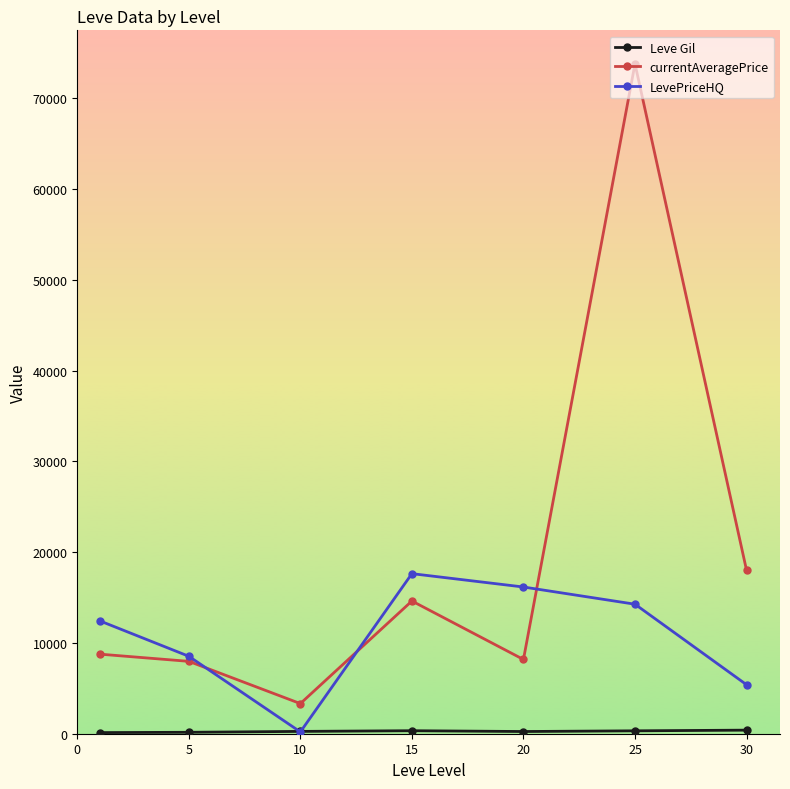

What is the maximum value shown in the chart?

73814.8